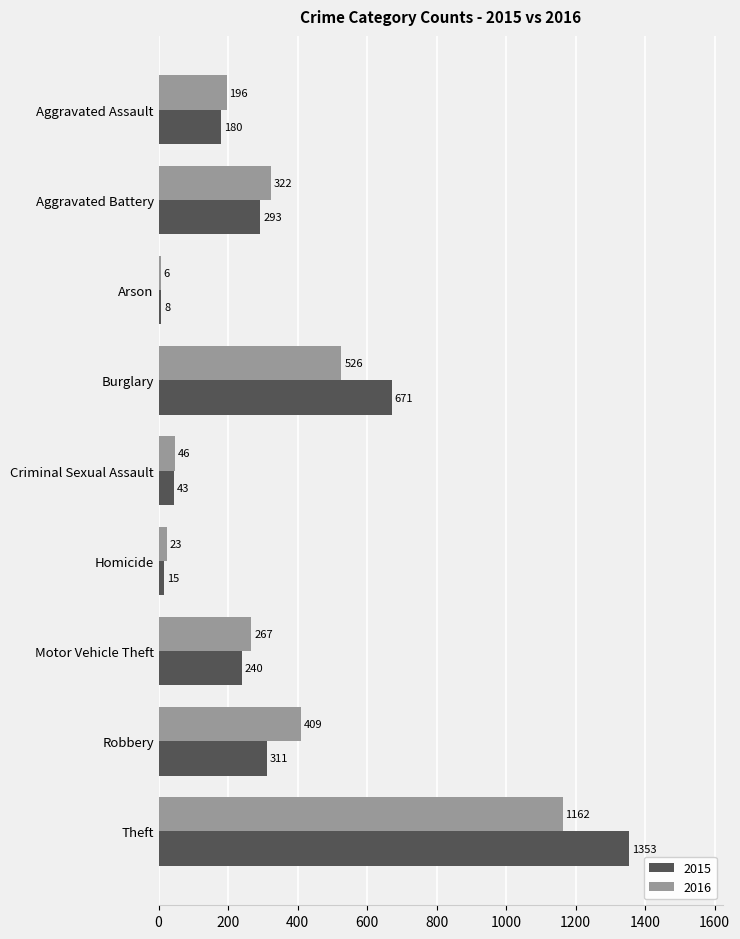

At which label is 2016 closest to 584?

Burglary